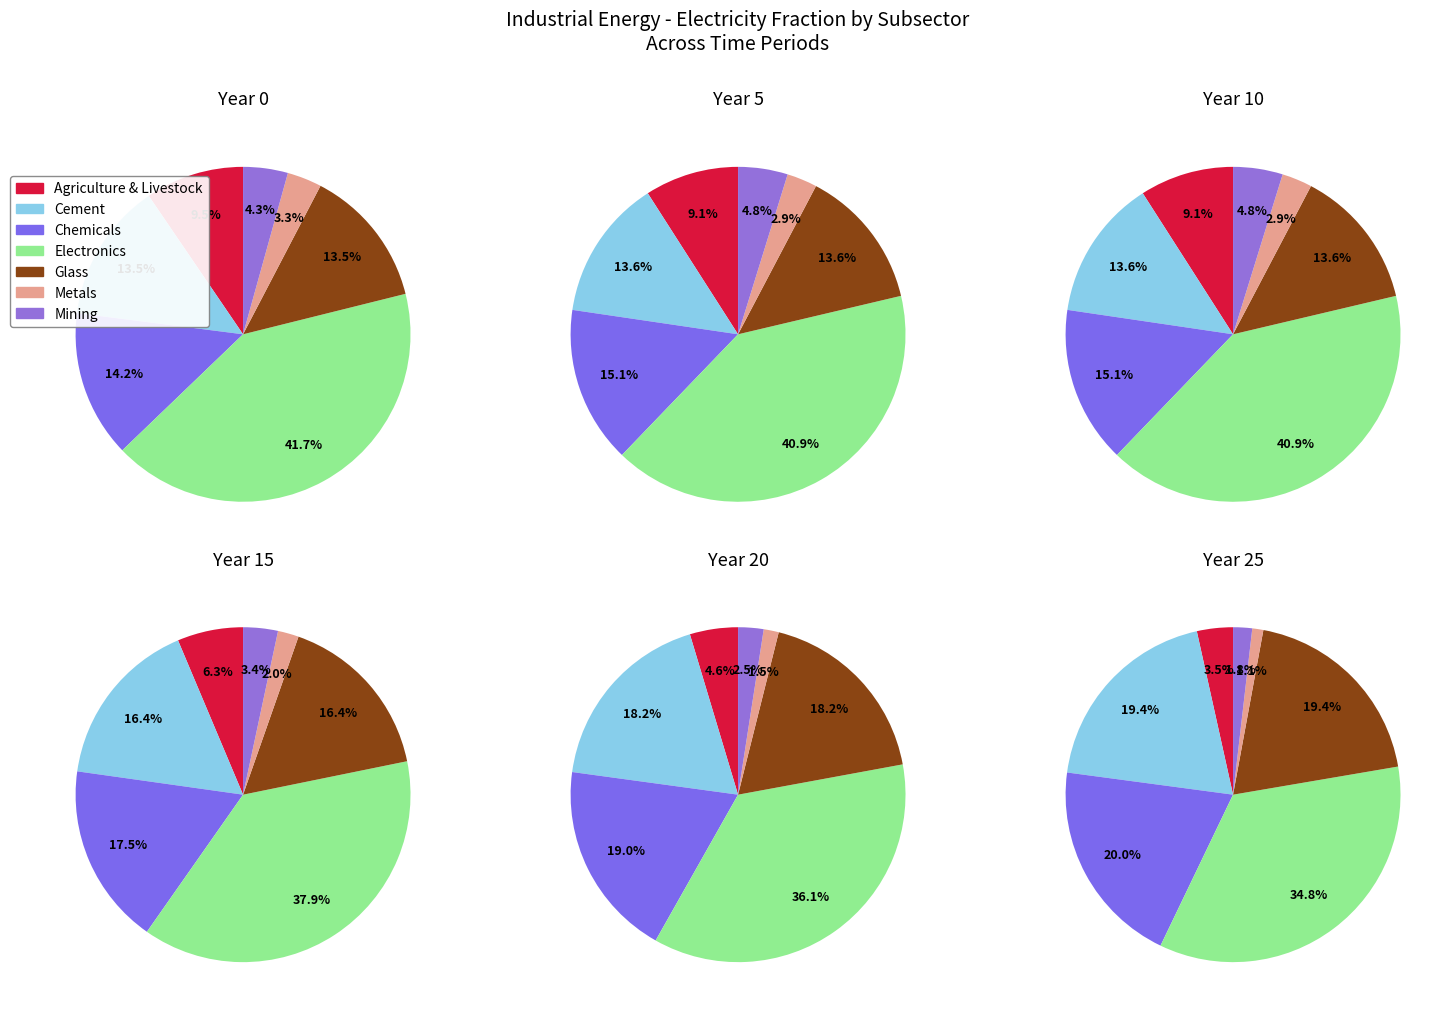

What portion of the pie excludes cement?

86.5%